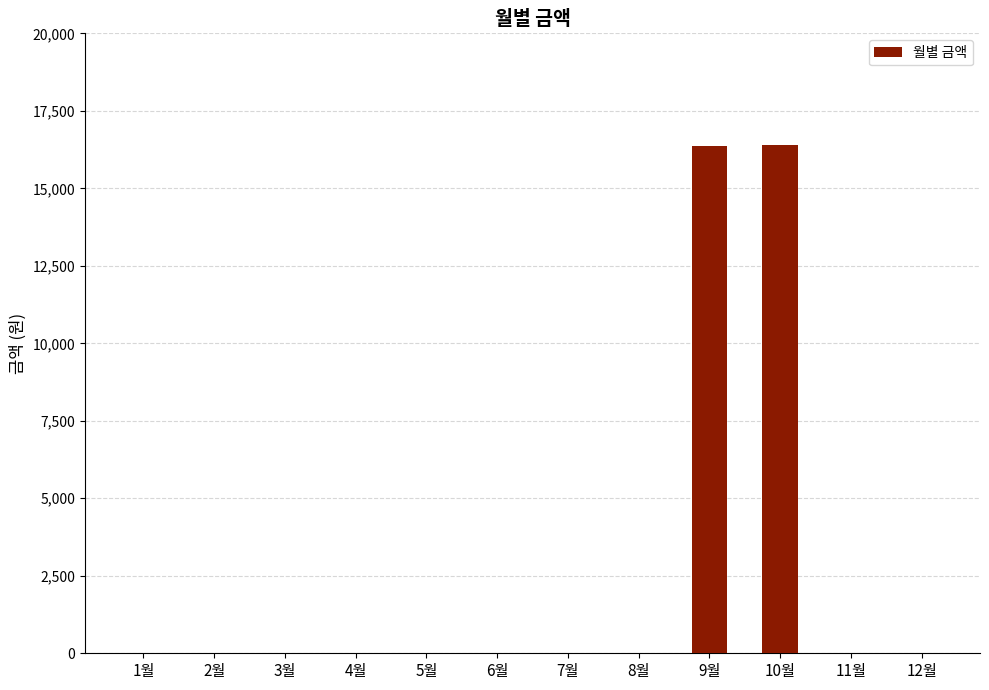

What is the sum of all values?

32780